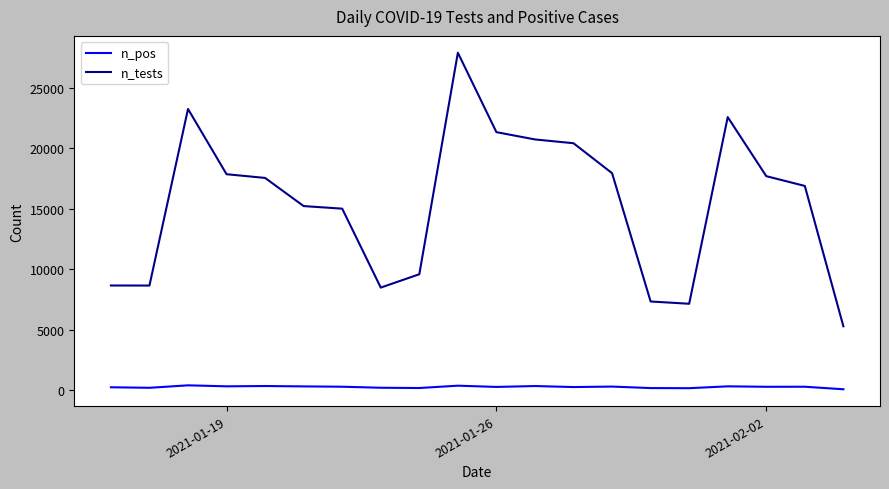

Which series has the largest total across all categories?

n_tests